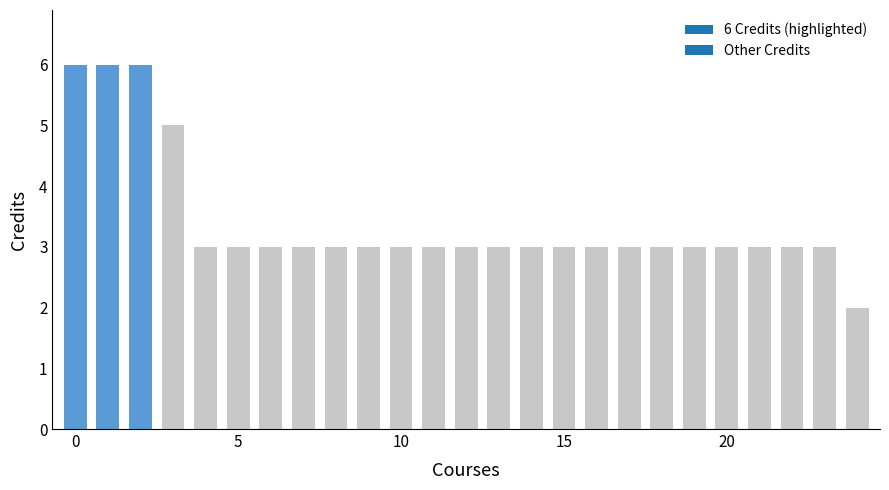

Reading right to left, transcribe all the data shown in this chart.

2	3	3	3	3	3	3	3	3	3	3	3	3	3	3	3	3	3	3	3	3	5	6	6	6